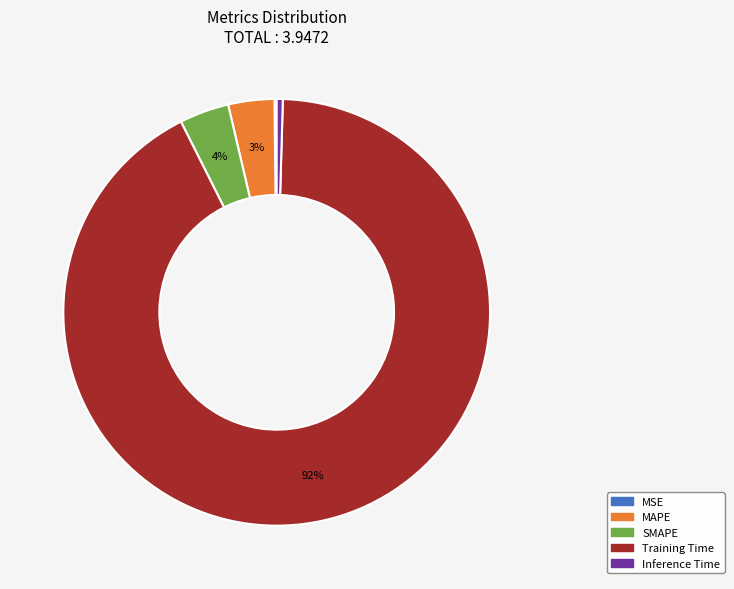

Which category has the biggest portion of the pie?

Training Time